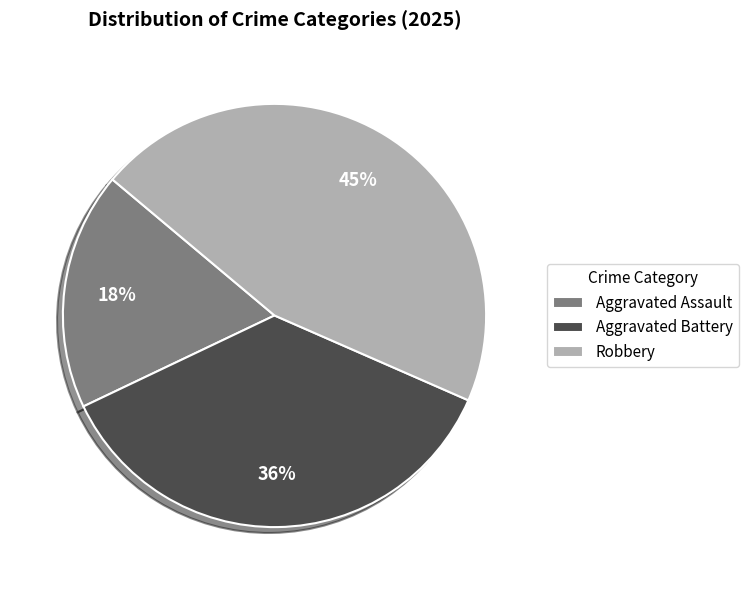

To the nearest percent, what is the difference between the largest and smallest slice percentages?

27%